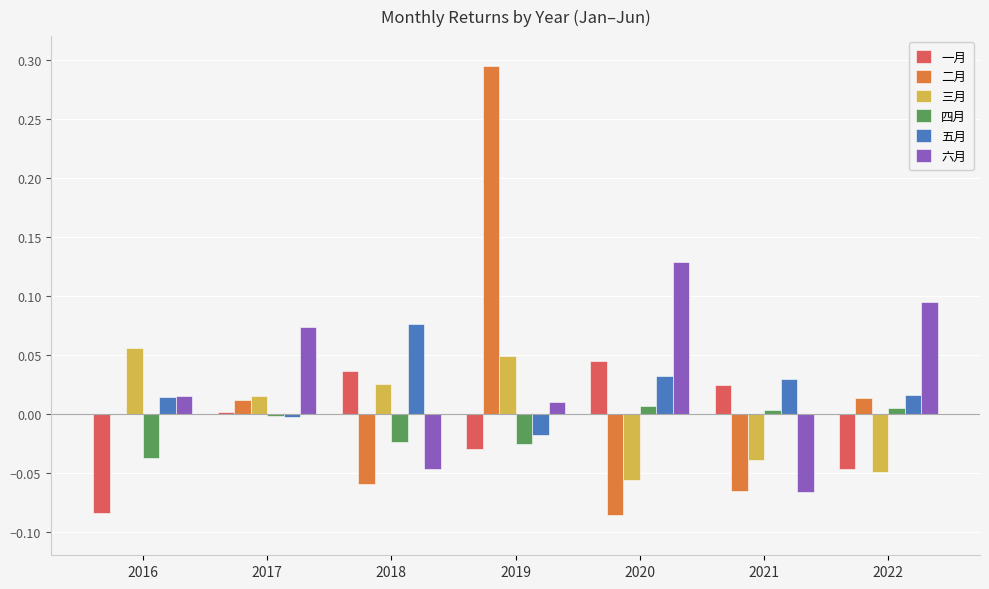

Where does the 四月 series first go above 0?

2020